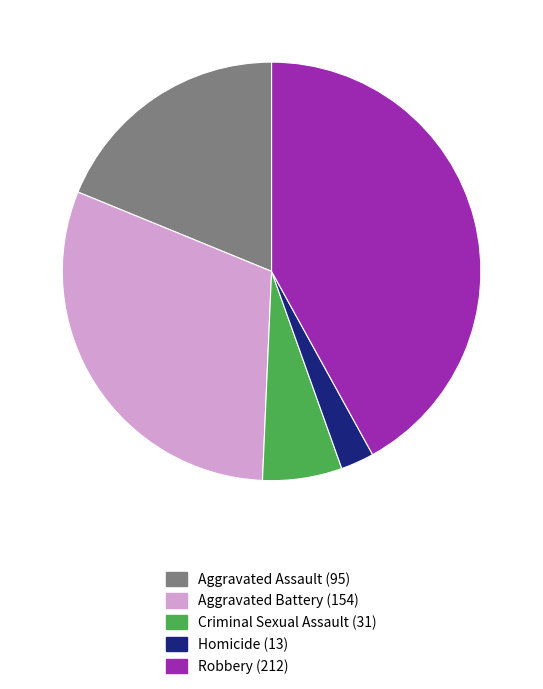

Rank the categories by value from highest to lowest.

Robbery, Aggravated Battery, Aggravated Assault, Criminal Sexual Assault, Homicide